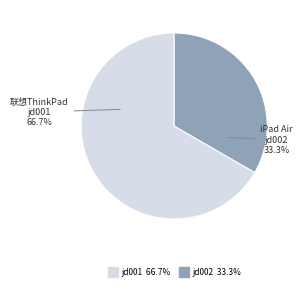

To the nearest percent, what is the combined percentage of jd002 and jd001?

100%